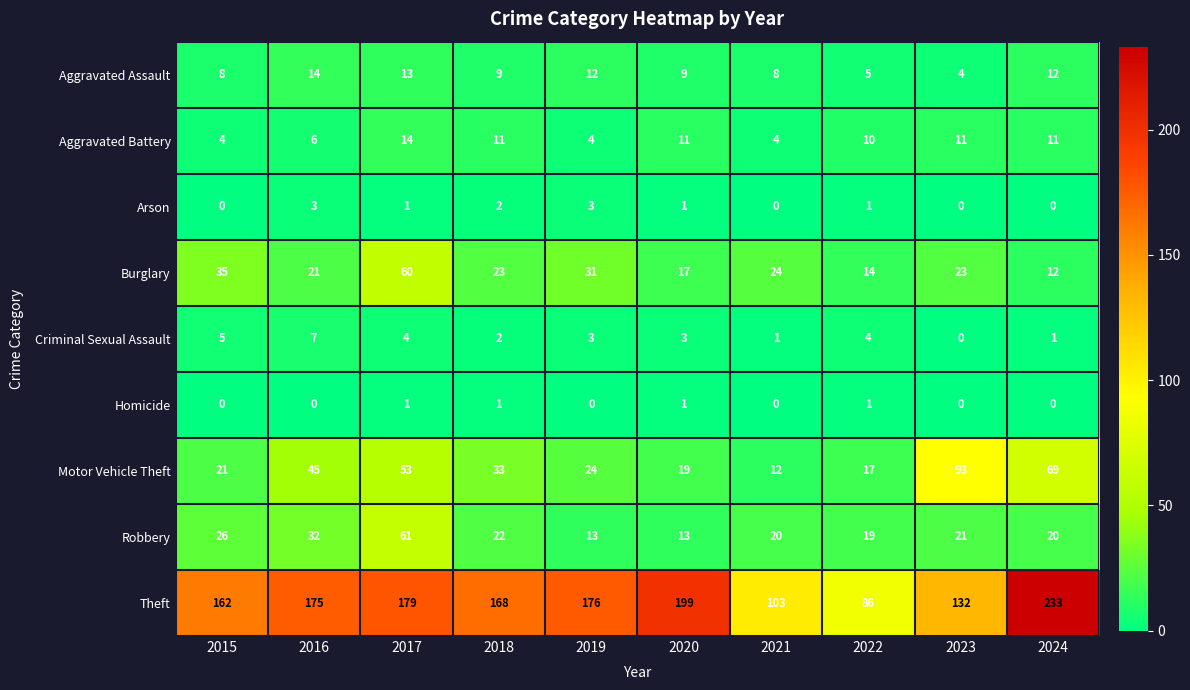

Which category has the highest value across all series?

2024